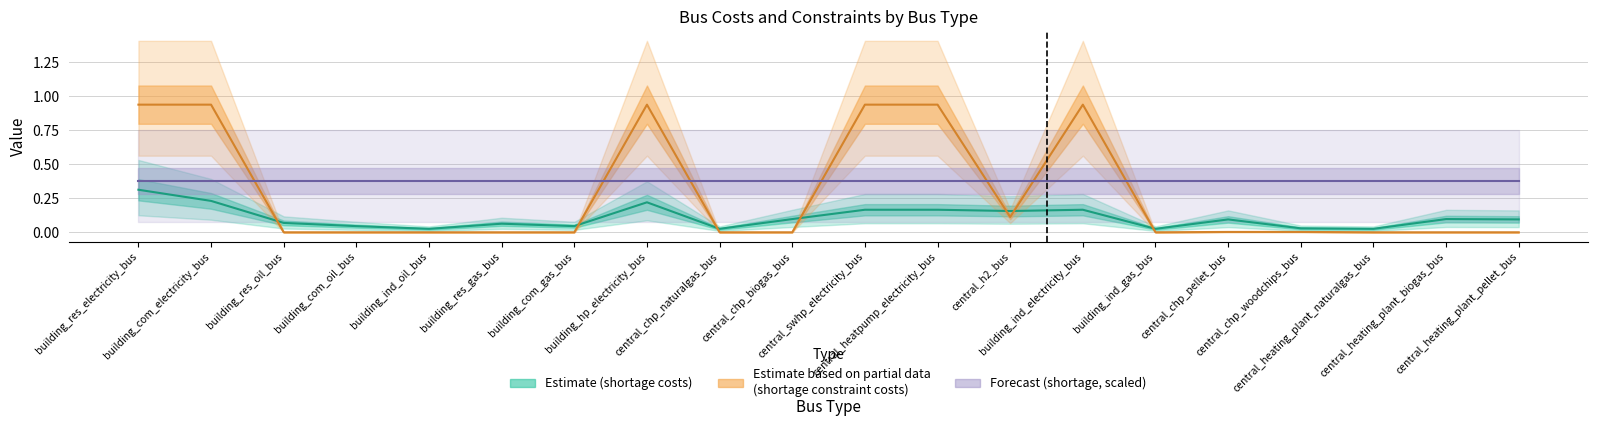

The value of shortage constraint costs at building_com_electricity_bus is 1.4. True or false?

False